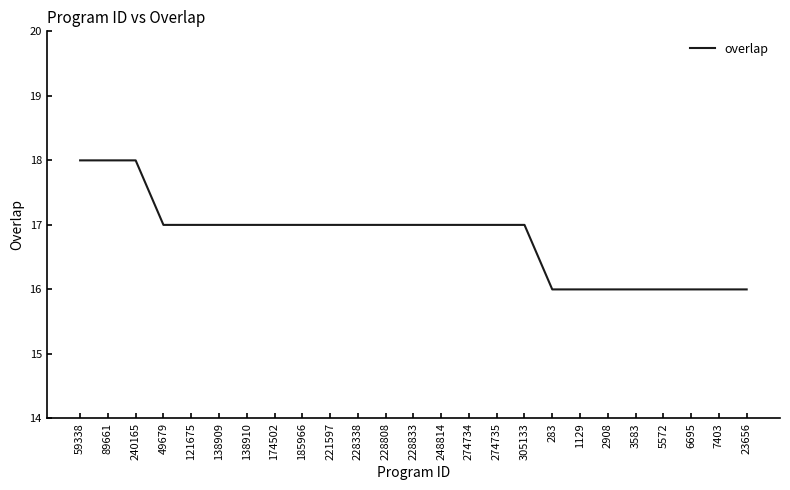

Approximately how many times larger is the value at 185966 compared to 228833?

1.0